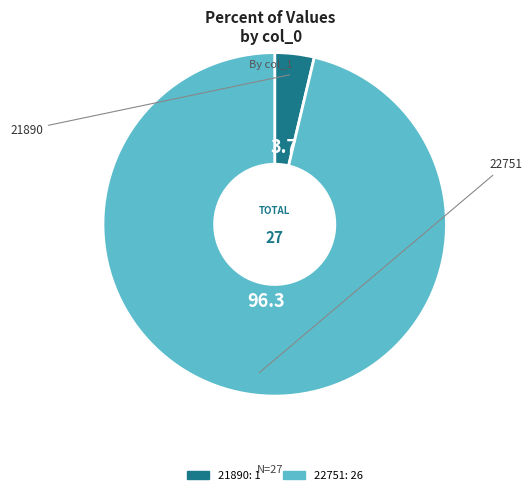

Which category has the biggest portion of the pie?

22751